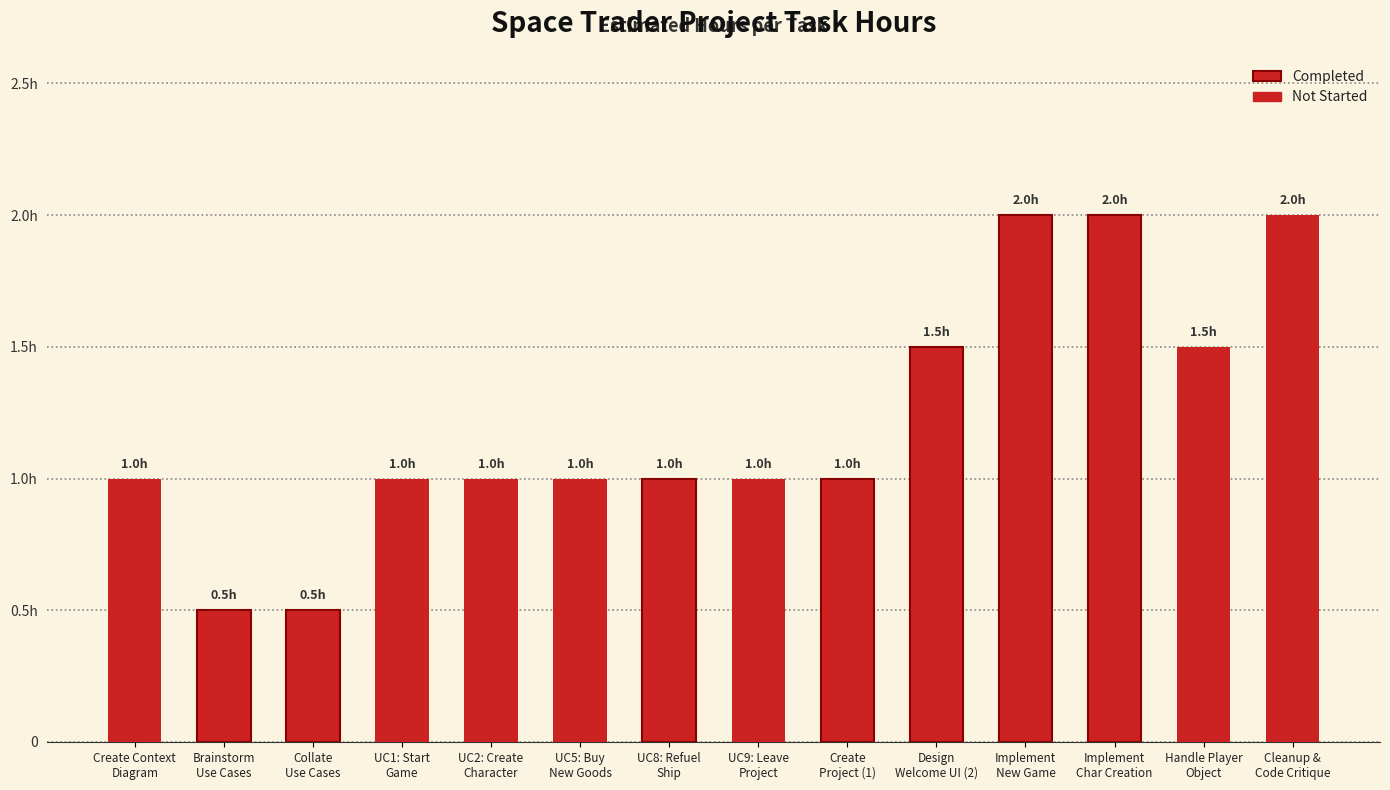

Rank the categories by value from lowest to highest.

Brainstorm
Use Cases, Collate
Use Cases, Create Context
Diagram, UC1: Start
Game, UC2: Create
Character, UC5: Buy
New Goods, UC8: Refuel
Ship, UC9: Leave
Project, Create
Project (1), Design
Welcome UI (2), Handle Player
Object, Implement
New Game, Implement
Char Creation, Cleanup &
Code Critique